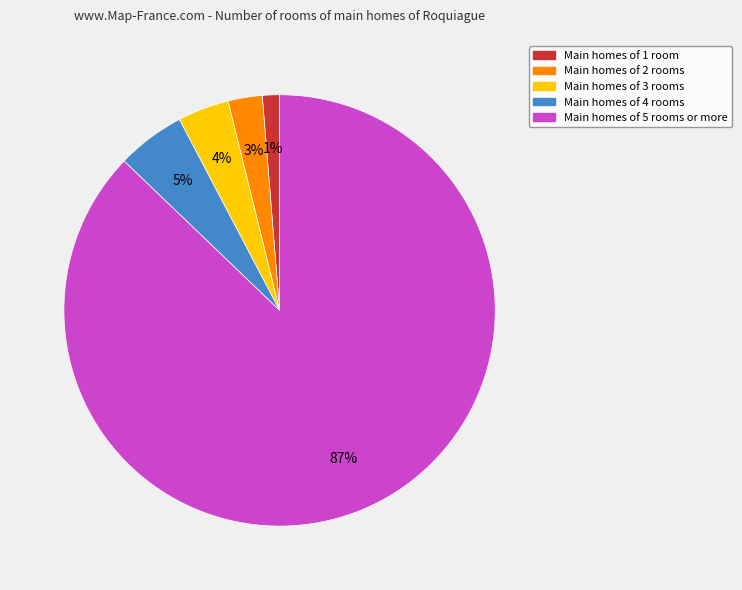

The Main homes of 1 room slice represents 11% of the pie. True or false?

False